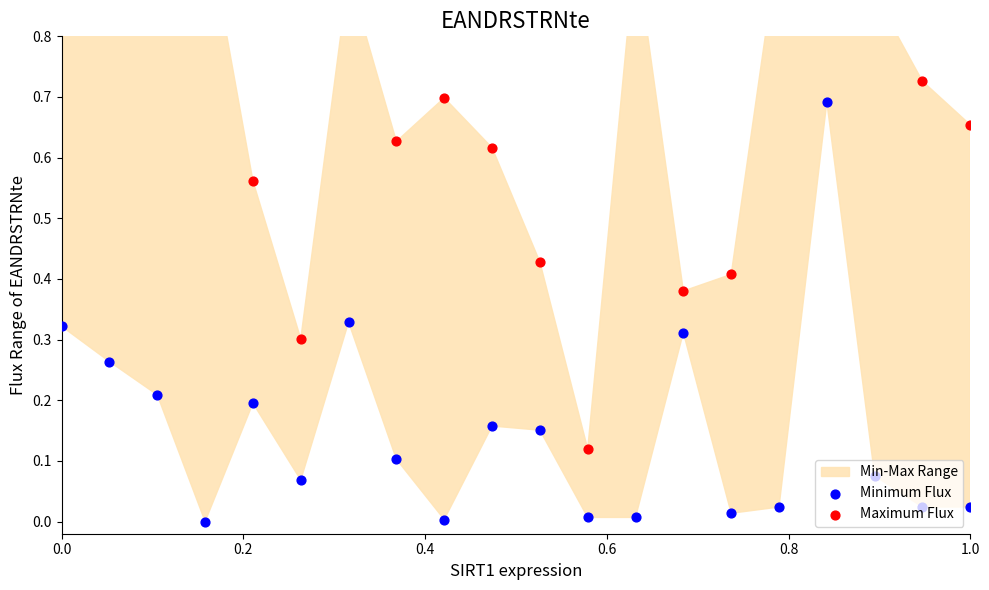

At how many categories does at least one series exceed 0?

20